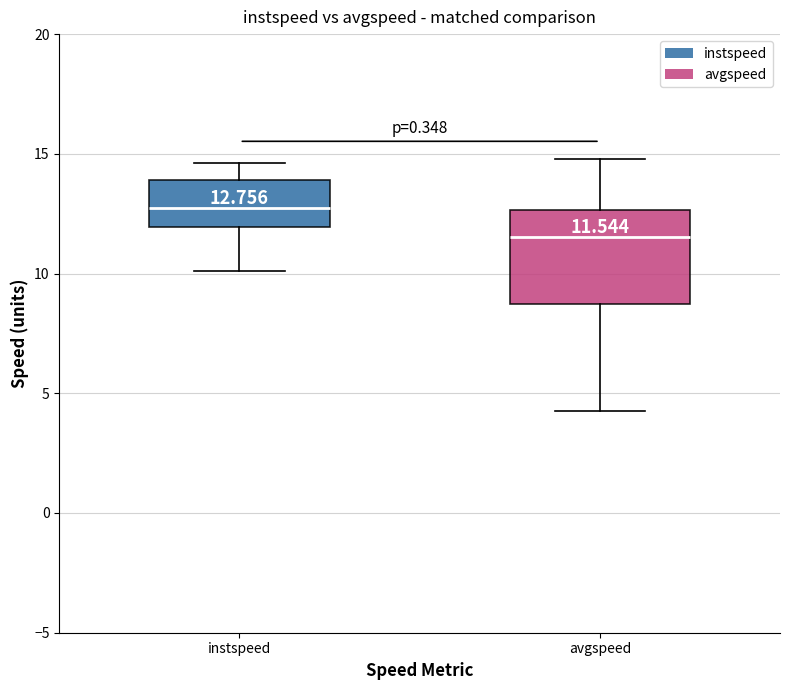

Comparing the boxes themselves (not the whiskers), which one is the tallest?

avgspeed